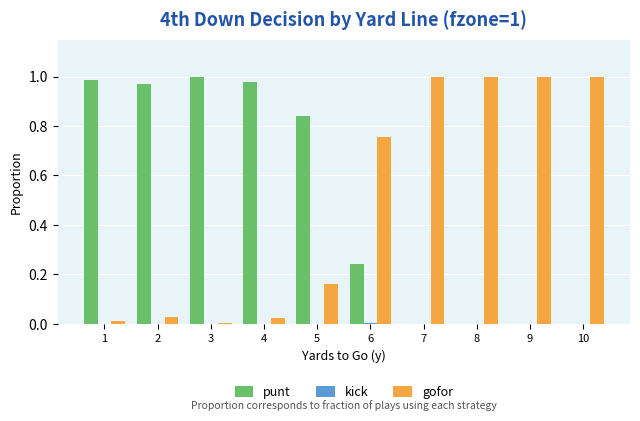

How many groups of bars are there?

10